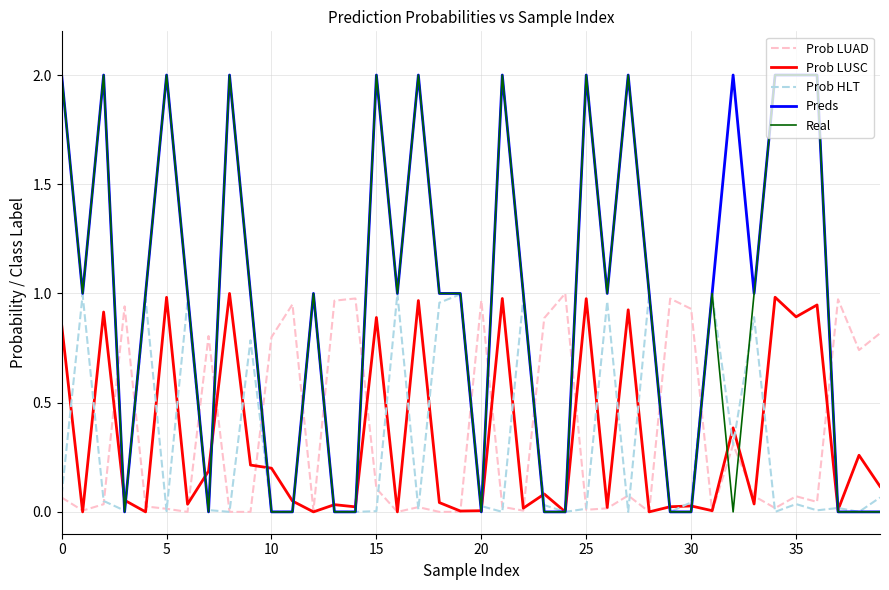

After their last crossing, which series has the higher values: Prob LUAD or Preds?

Prob LUAD